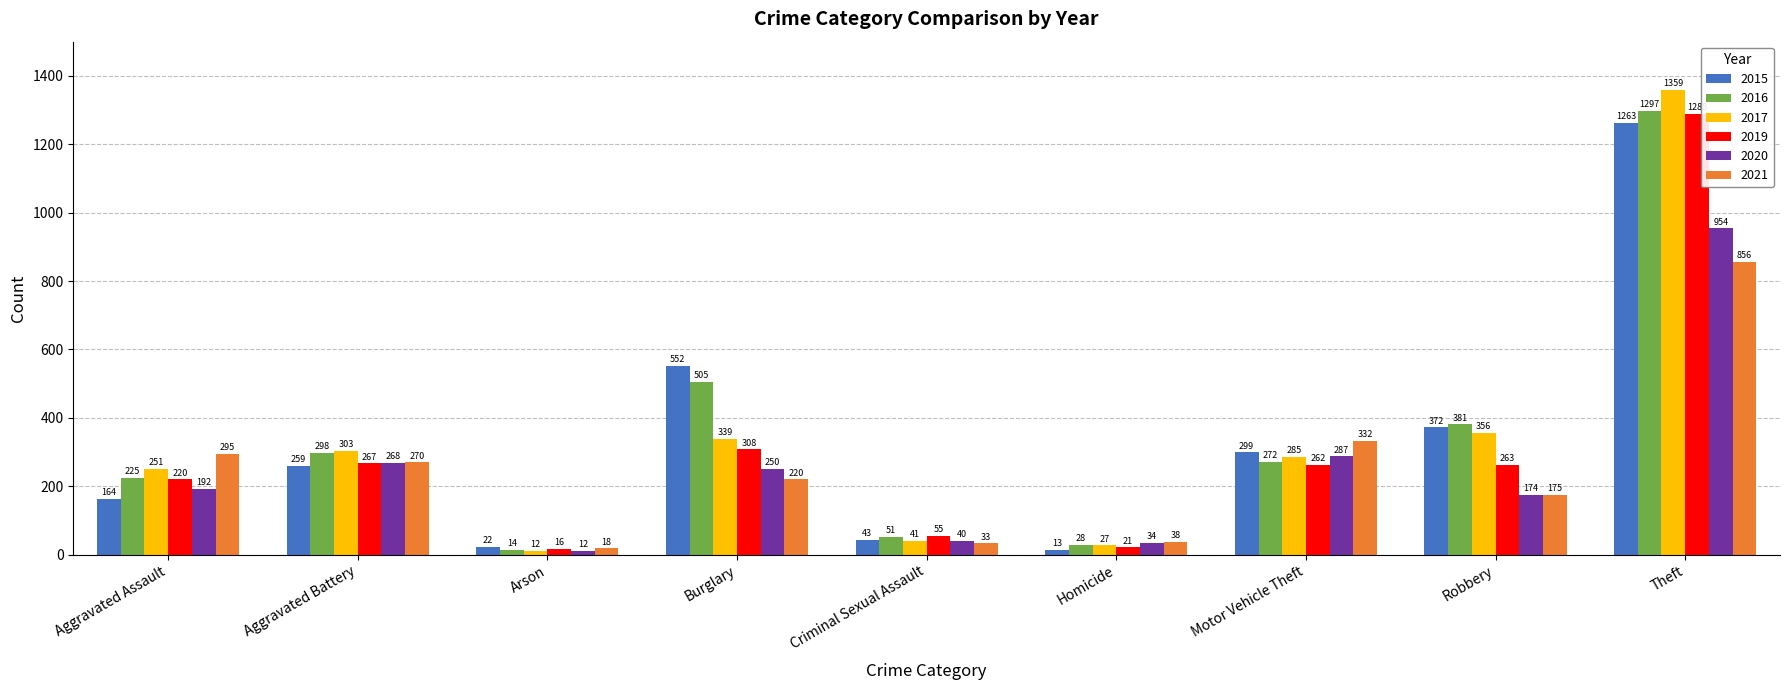

How many bars are there in each group?

6